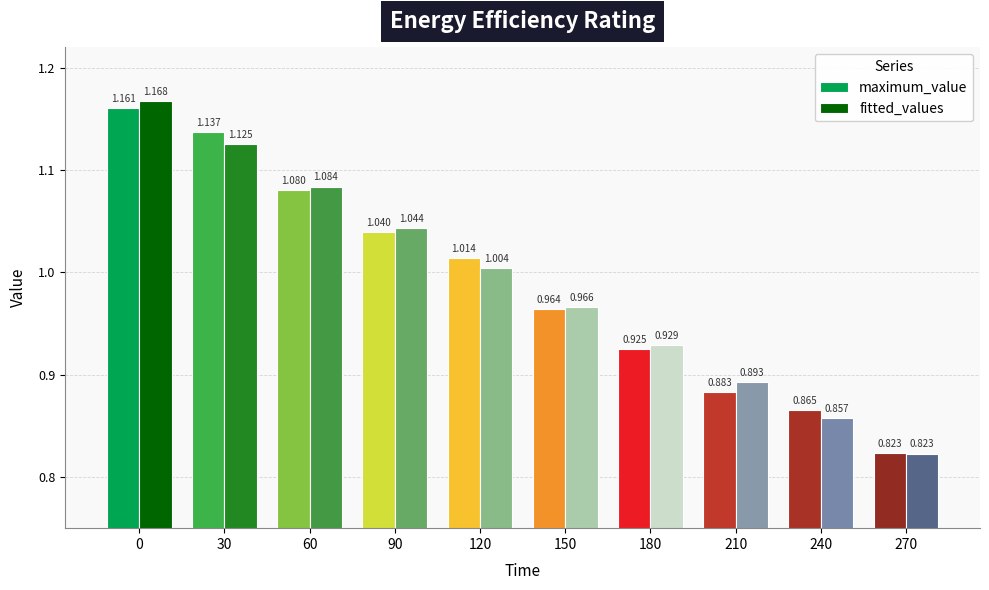

Between 30 and 210, which series saw the biggest shift?

maximum_value